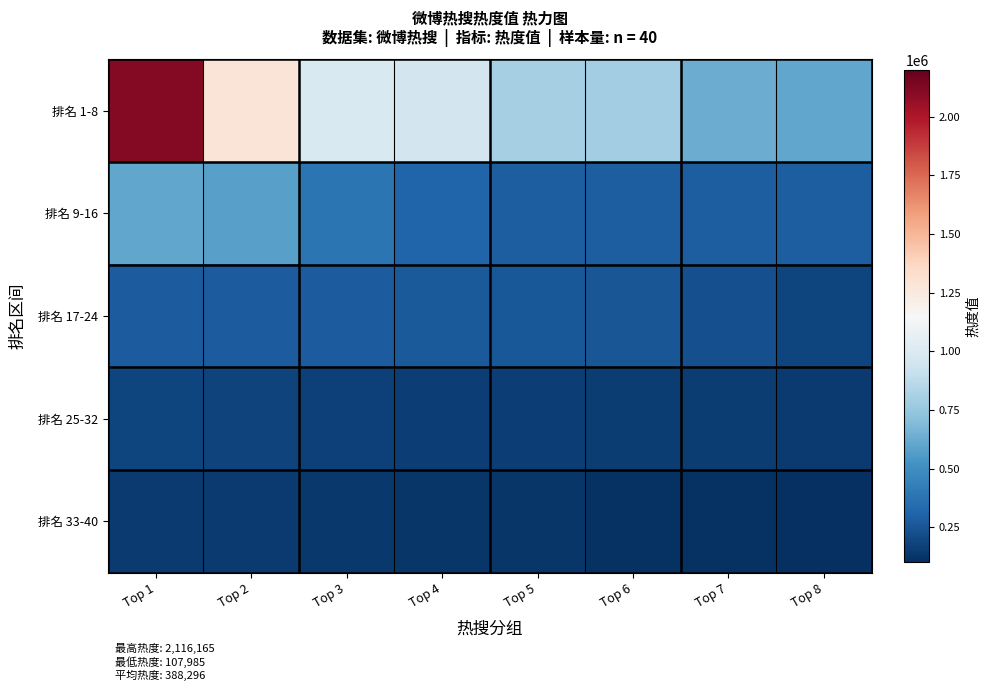

Count the number of categories in the chart.

8